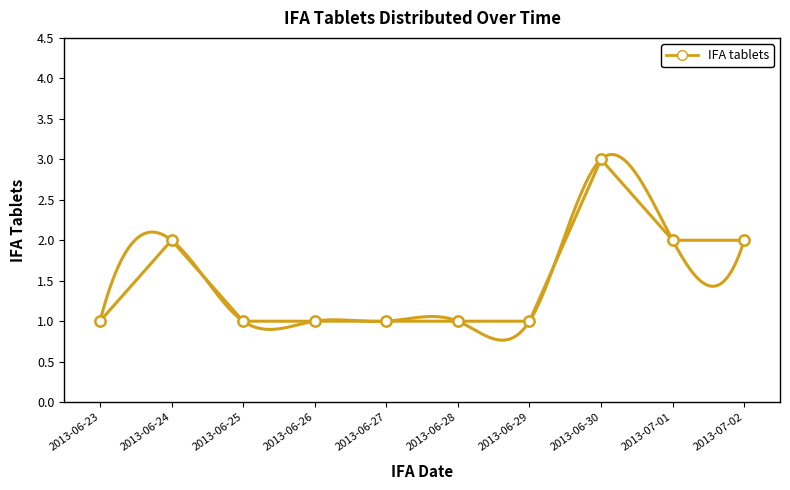

Between 2013-06-29 and 2013-07-01, which is larger?

2013-07-01